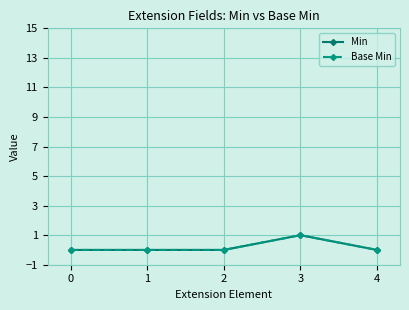

Between 1 and 4, which series saw the biggest shift?

Min